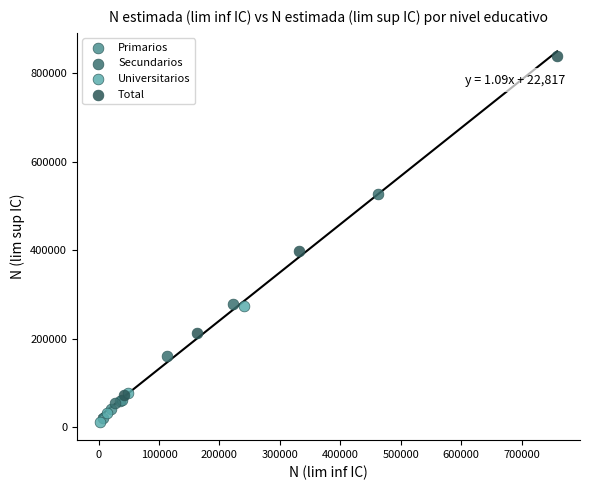

Which series reaches the minimum Y coordinate?

Universitarios